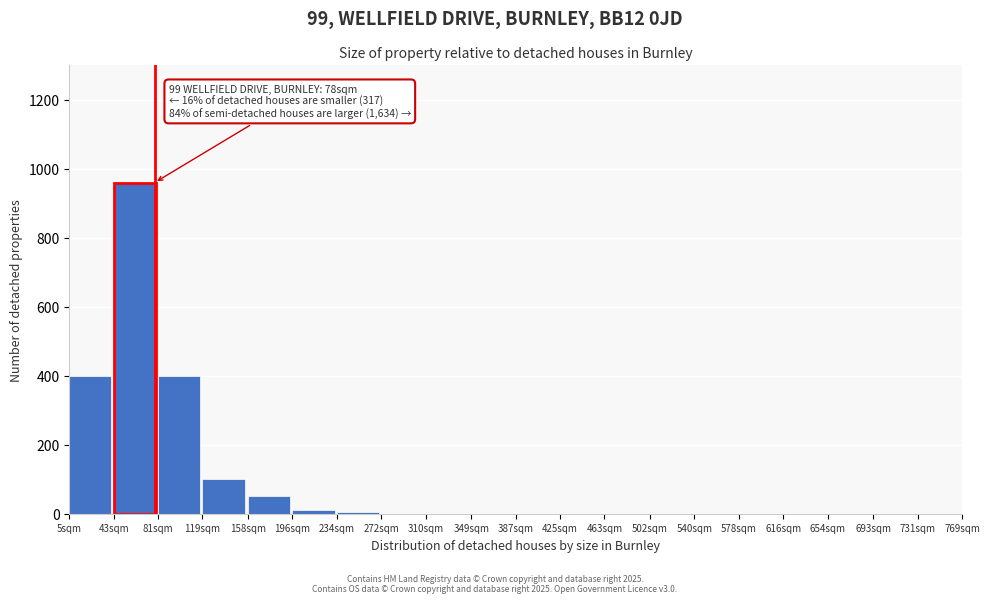

Is it true that the value at 693sqm is 337?

False